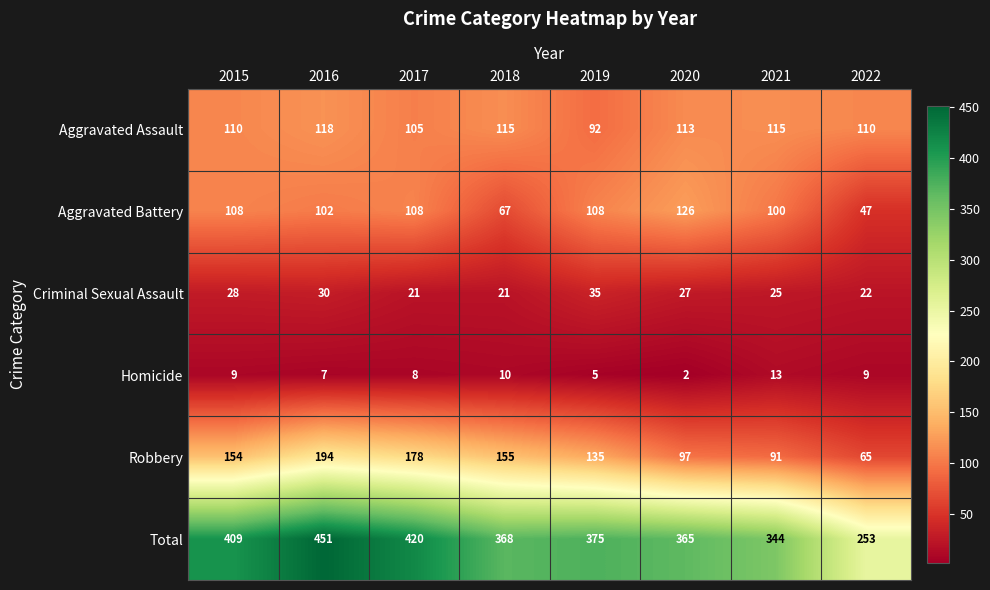

Which series has the largest range (max minus min)?

Total